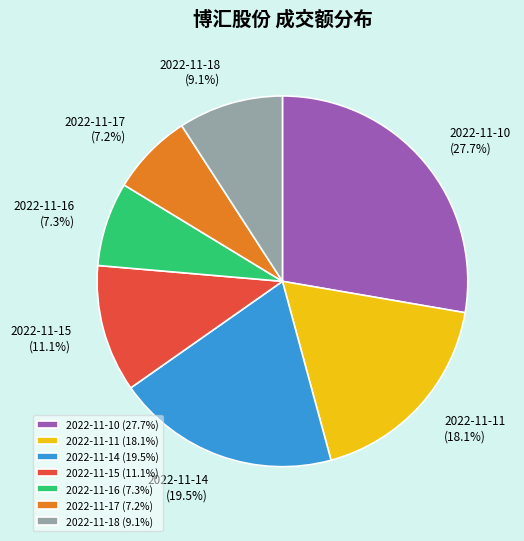

How much of the chart is everything except 2022-11-11?

81.9%